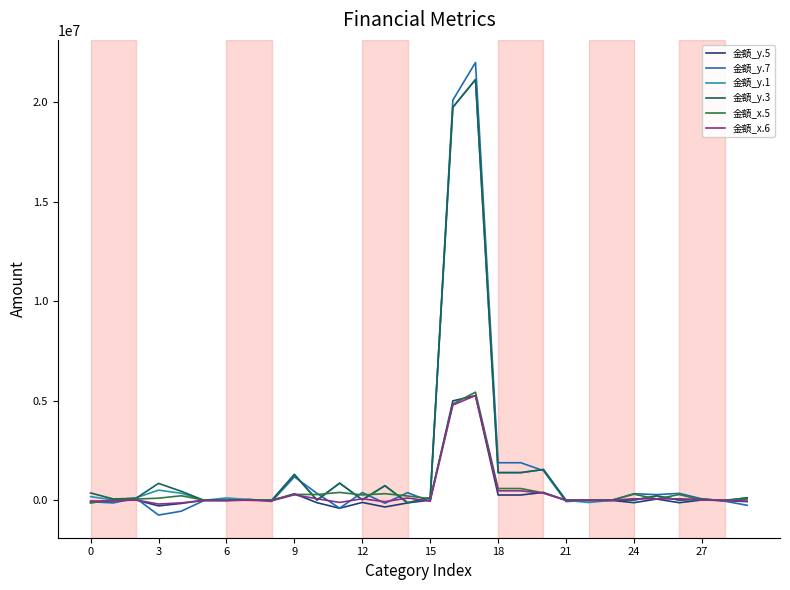

What is the maximum value shown in the chart?

22001536